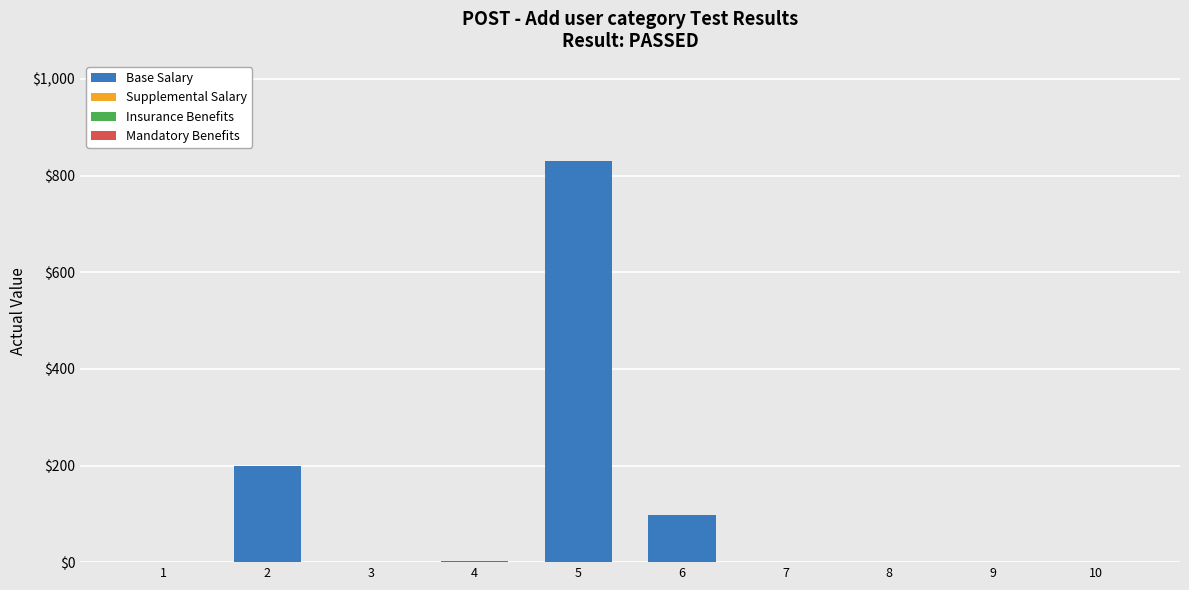

What is the change in value from 2 to 3?

-200